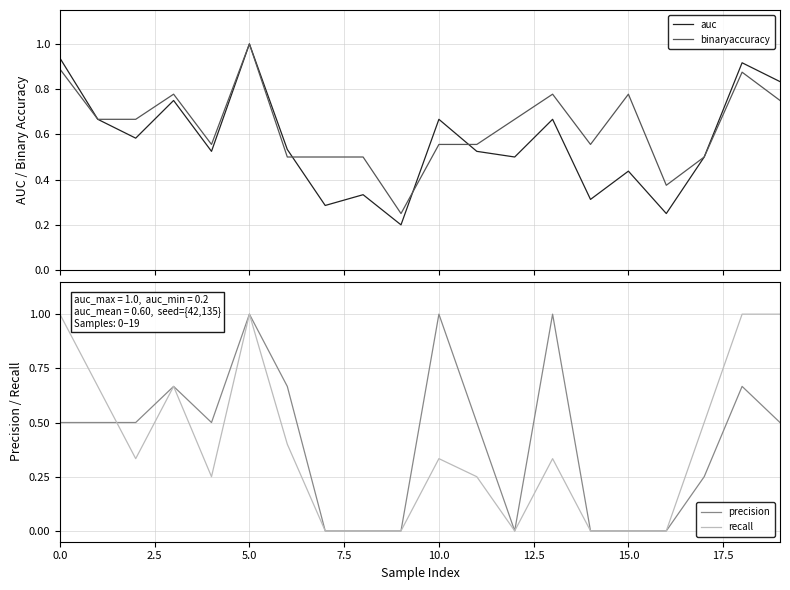

What is the minimum value for auc?

0.2